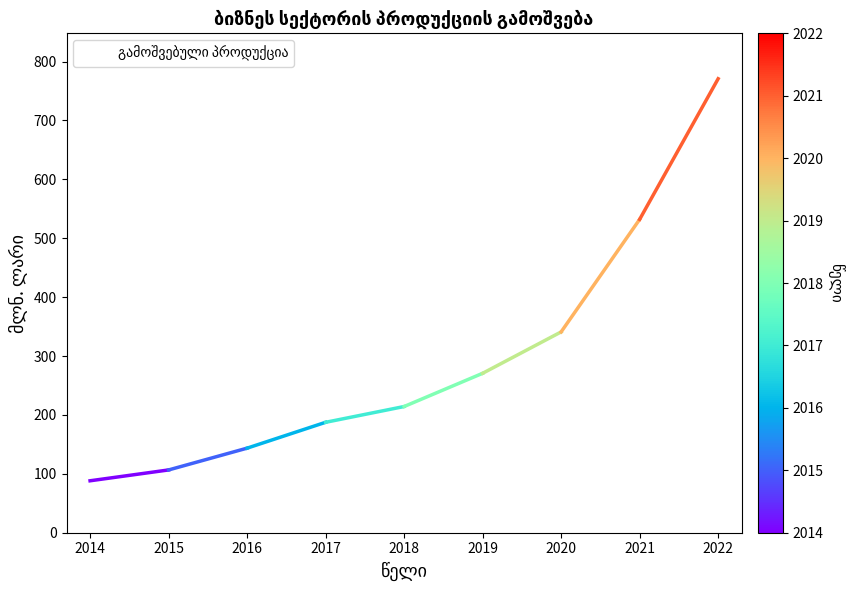

True or false: the data has more than 2 interior local peaks.

False